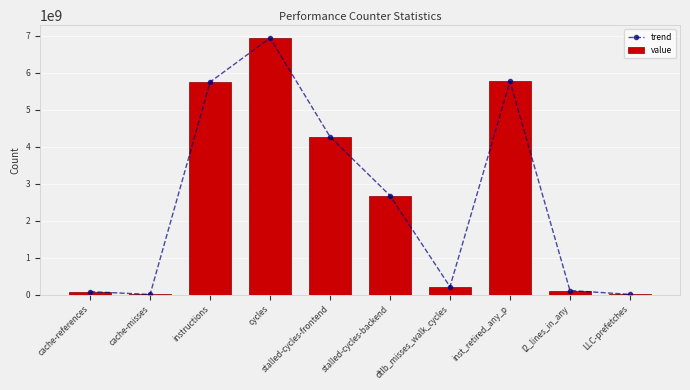

How many categories are shown in the chart?

10